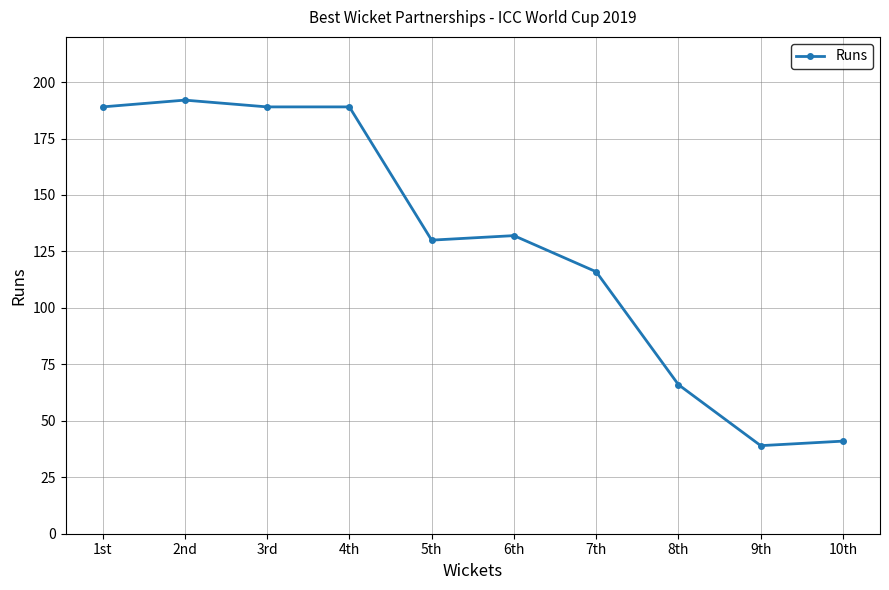

Which has a higher value, 3rd or 10th?

3rd